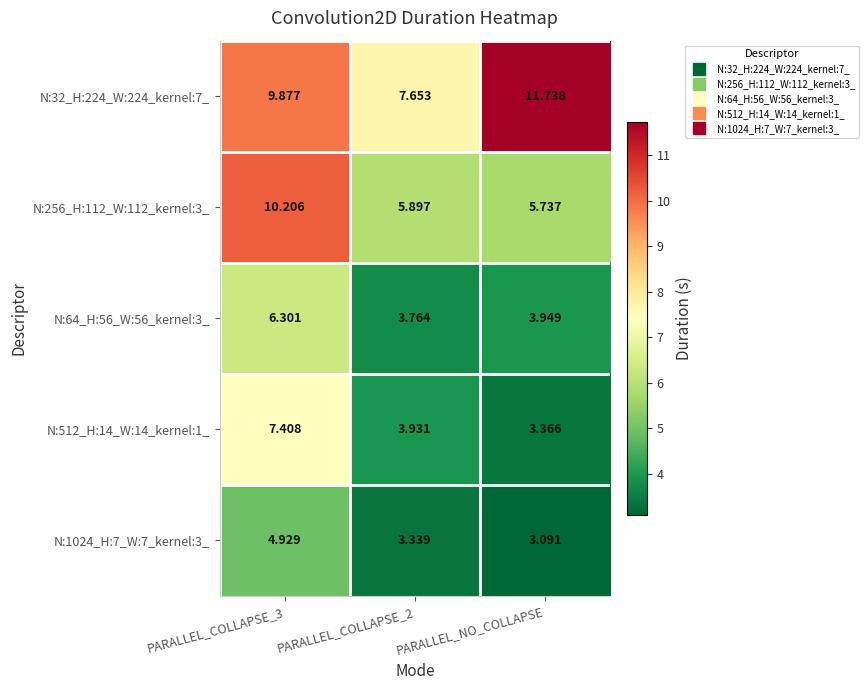

Is the value of N:1024_H:7_W:7_kernel:3_ at PARALLEL_NO_COLLAPSE greater than the value of N:64_H:56_W:56_kernel:3_ at PARALLEL_NO_COLLAPSE?

No